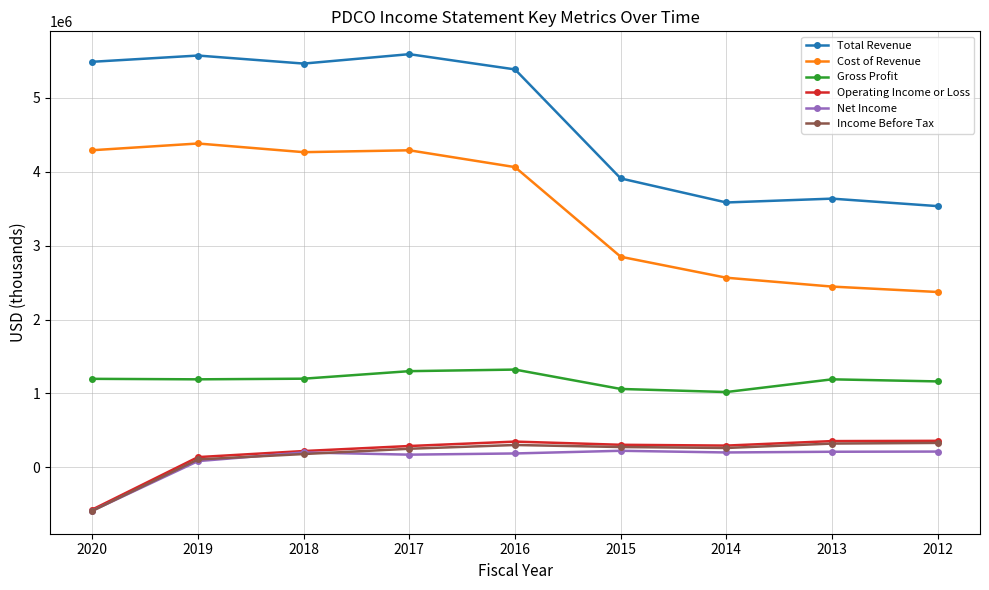

True or false: Income Before Tax and Cost of Revenue intersect in this chart.

False